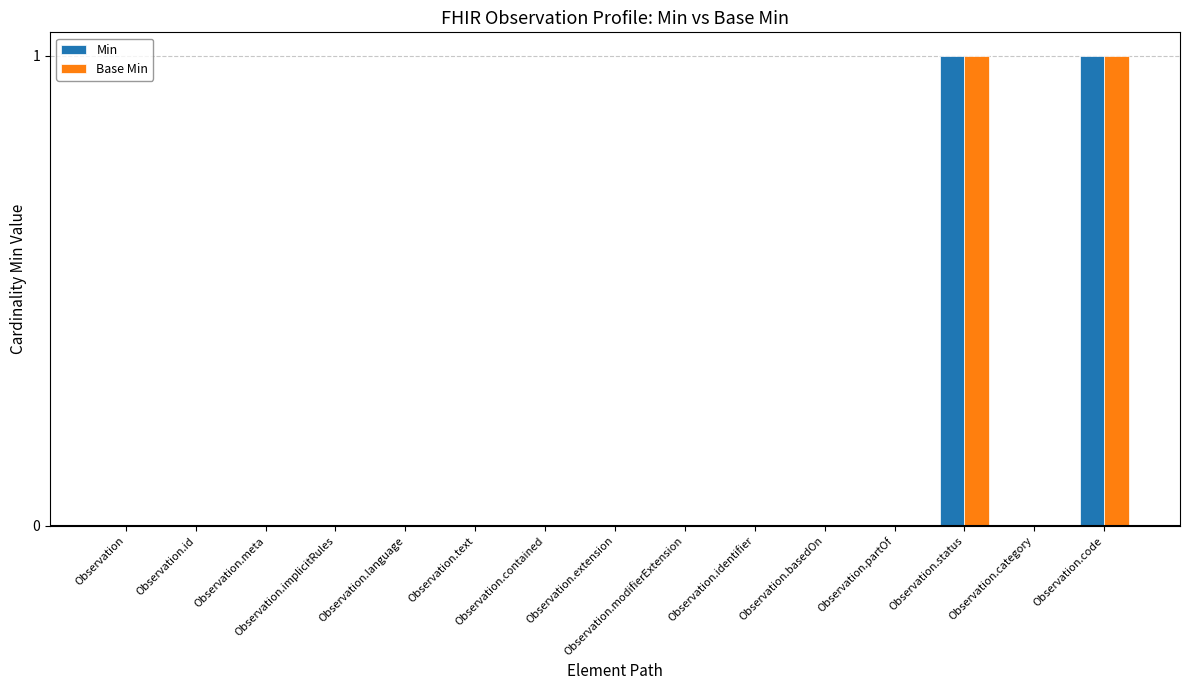

What are all the series names shown in the legend?

Min, Base Min